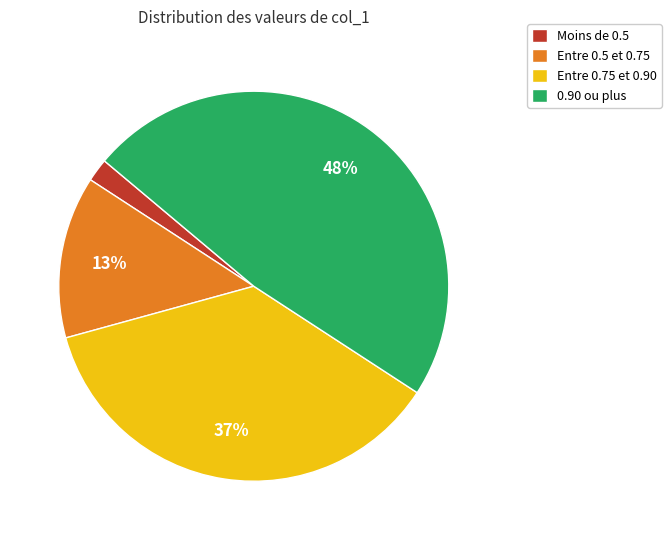

True or false: Moins de 0.5 accounts for 2% of the total.

True